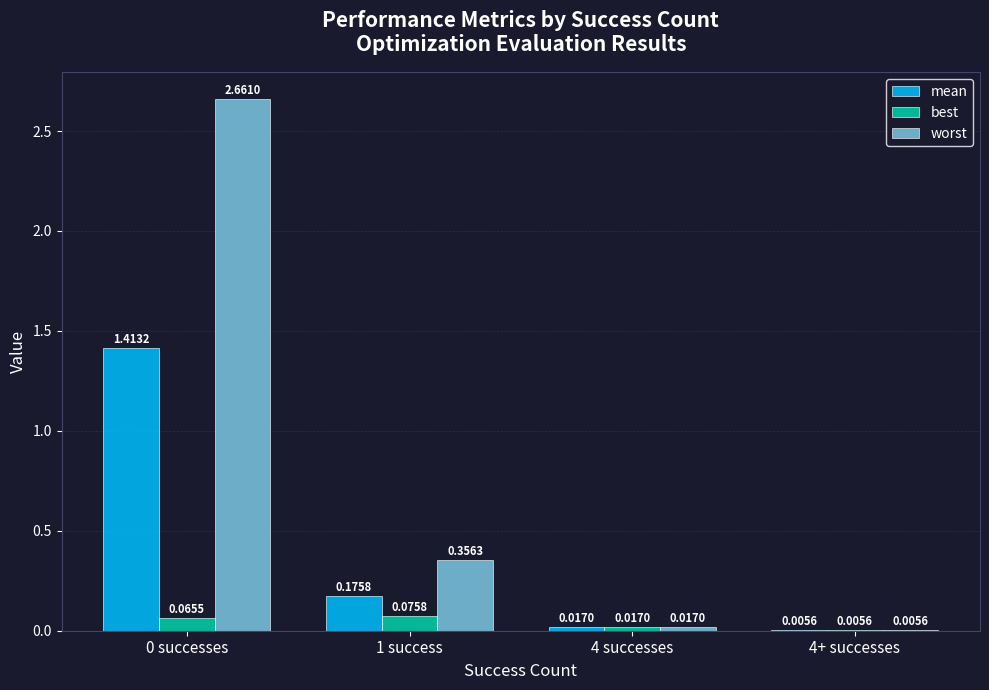

How many distinct data groups are displayed?

3